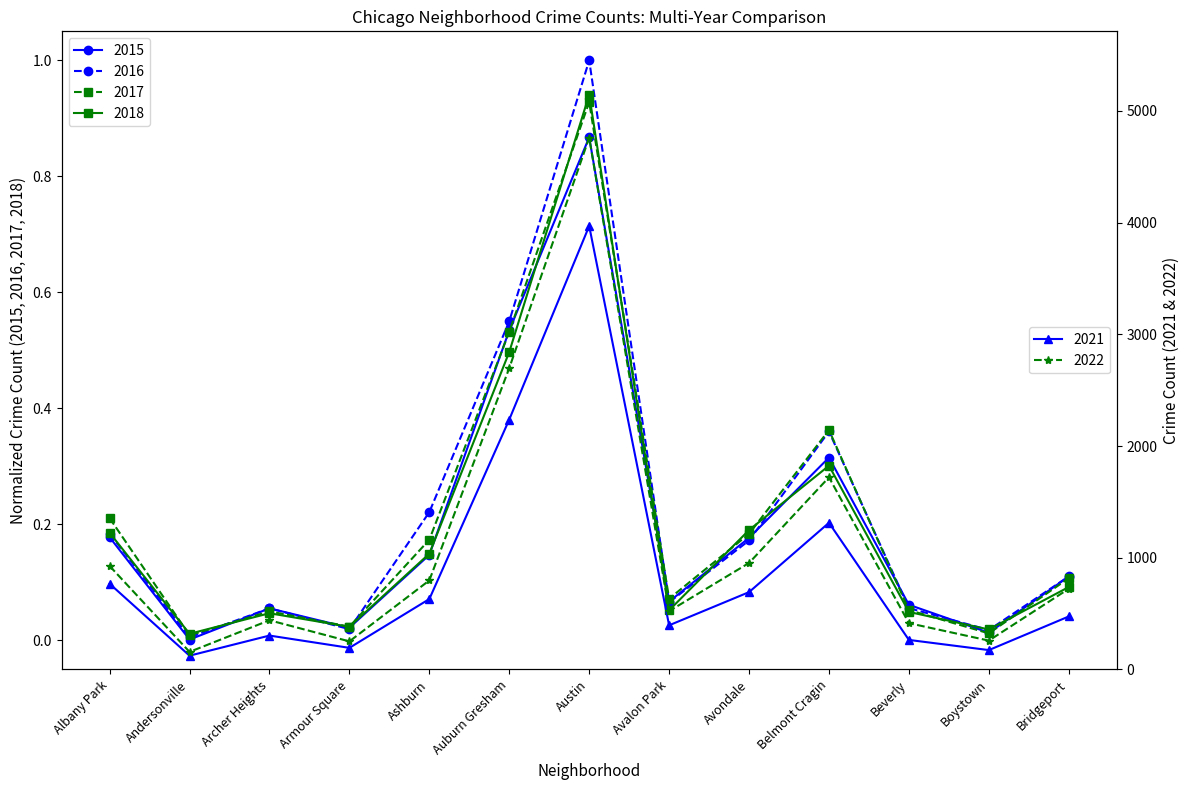

Reading left to right, extract all data points from this chart.

2015: Albany Park=0.2	Andersonville=0.0	Archer Heights=0.1	Armour Square=0.0	Ashburn=0.1	Auburn Gresham=0.5	Austin=0.9	Avalon Park=0.1	Avondale=0.2	Belmont Cragin=0.3	Beverly=0.1	Boystown=0.0	Bridgeport=0.1
2018: Albany Park=0.2	Andersonville=0.0	Archer Heights=0.0	Armour Square=0.0	Ashburn=0.1	Auburn Gresham=0.5	Austin=0.9	Avalon Park=0.1	Avondale=0.2	Belmont Cragin=0.3	Beverly=0.0	Boystown=0.0	Bridgeport=0.1
2016: Albany Park=0.2	Andersonville=0.0	Archer Heights=0.1	Armour Square=0.0	Ashburn=0.2	Auburn Gresham=0.6	Austin=1.0	Avalon Park=0.1	Avondale=0.2	Belmont Cragin=0.4	Beverly=0.1	Boystown=0.0	Bridgeport=0.1
2017: Albany Park=0.2	Andersonville=0.0	Archer Heights=0.1	Armour Square=0.0	Ashburn=0.2	Auburn Gresham=0.5	Austin=0.9	Avalon Park=0.1	Avondale=0.2	Belmont Cragin=0.4	Beverly=0.1	Boystown=0.0	Bridgeport=0.1
2021: Albany Park=767.0	Andersonville=123.0	Archer Heights=303.0	Armour Square=193.0	Ashburn=630.0	Auburn Gresham=2237.0	Austin=3970.0	Avalon Park=395.0	Avondale=692.0	Belmont Cragin=1313.0	Beverly=264.0	Boystown=173.0	Bridgeport=474.0
2022: Albany Park=926.0	Andersonville=157.0	Archer Heights=440.0	Armour Square=251.0	Ashburn=797.0	Auburn Gresham=2698.0	Austin=4761.0	Avalon Park=522.0	Avondale=953.0	Belmont Cragin=1720.0	Beverly=414.0	Boystown=258.0	Bridgeport=722.0